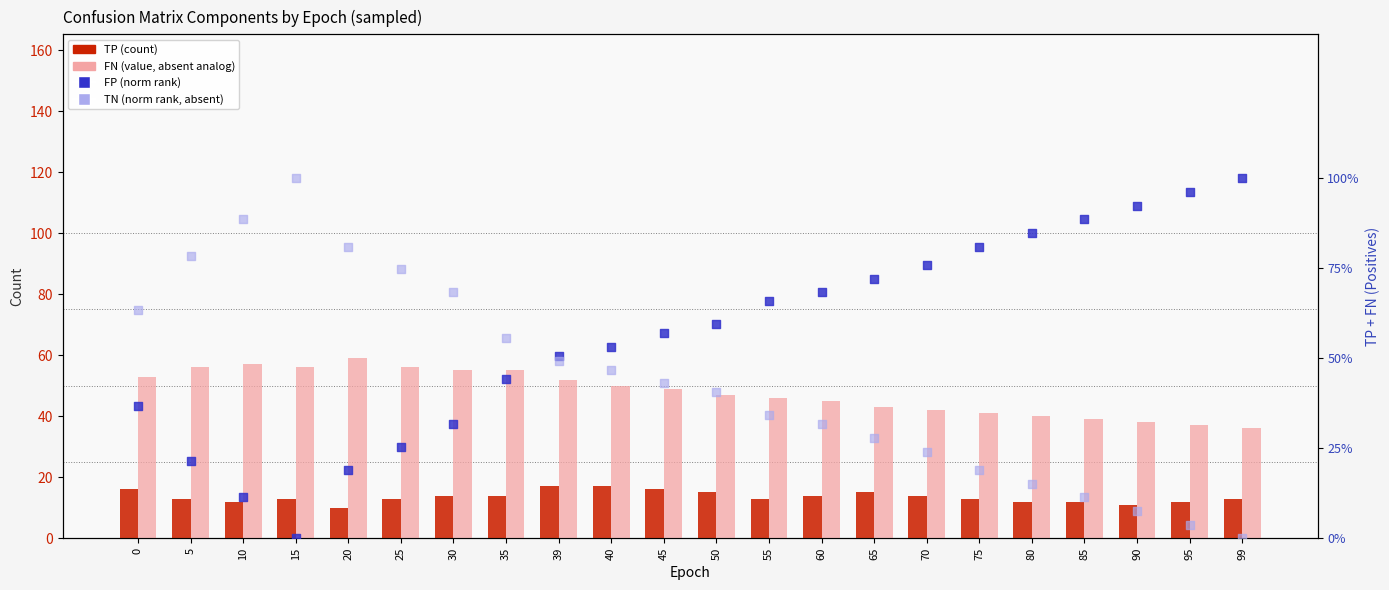

Which series reaches the maximum Y coordinate?

FP (norm, right)